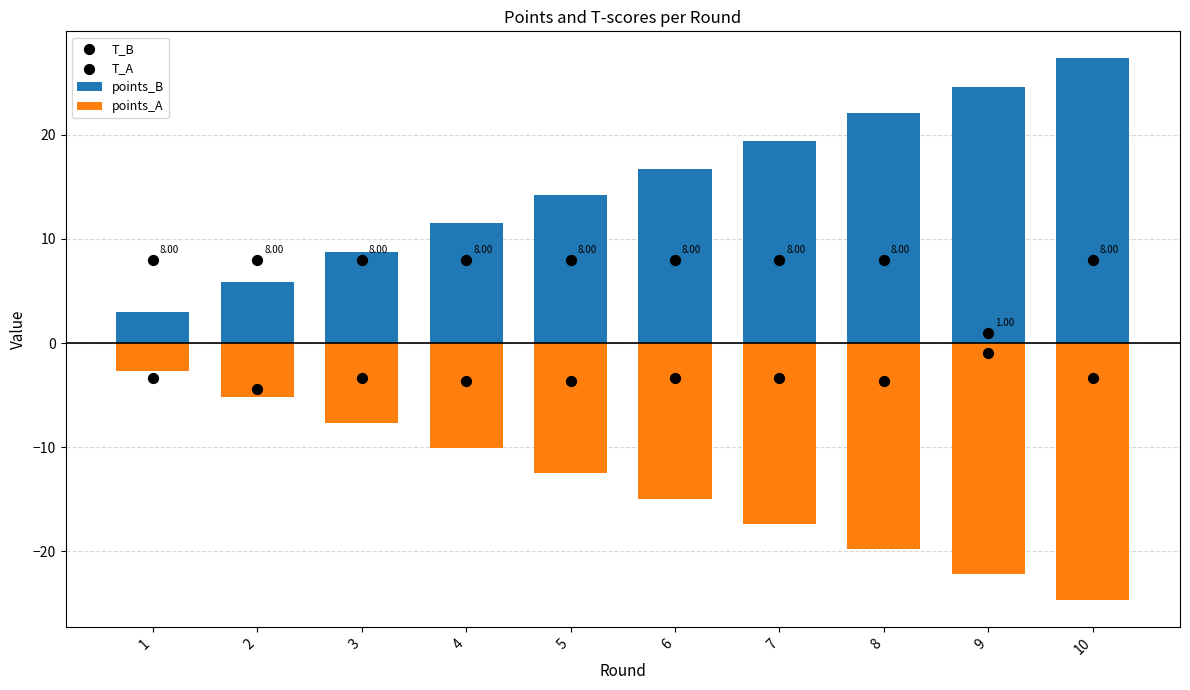

Which series contains the lowest Y value?

points_A